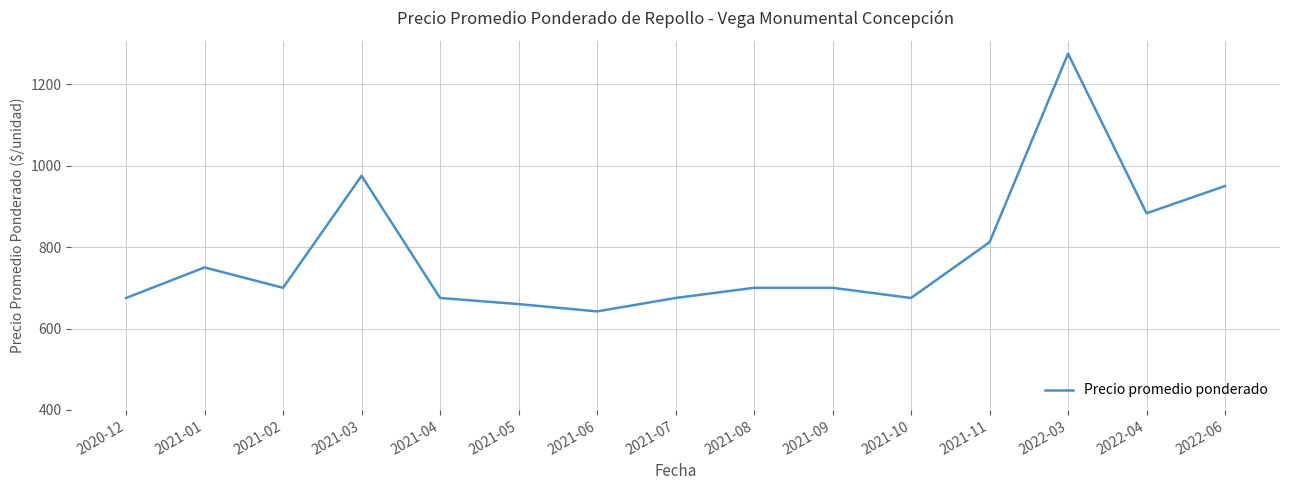

Does the chart display data point markers on the line(s)?

No